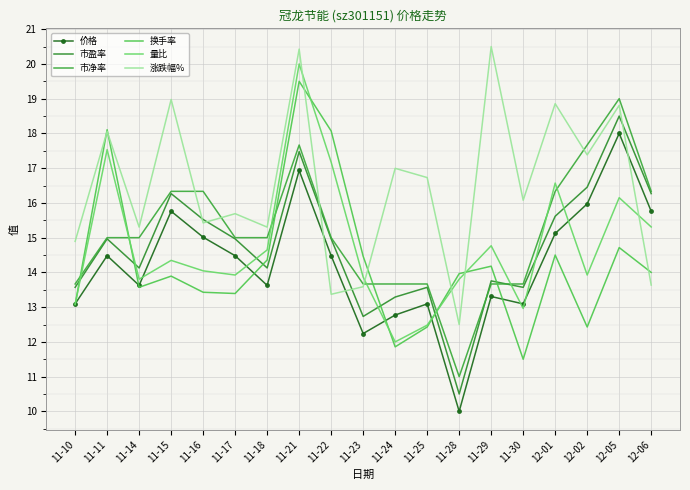

List the labels in order of 价格 value, smallest first.

11-28, 11-23, 11-24, 11-10, 11-25, 11-30, 11-29, 11-14, 11-18, 11-11, 11-17, 11-22, 11-16, 12-01, 11-15, 12-06, 12-02, 11-21, 12-05